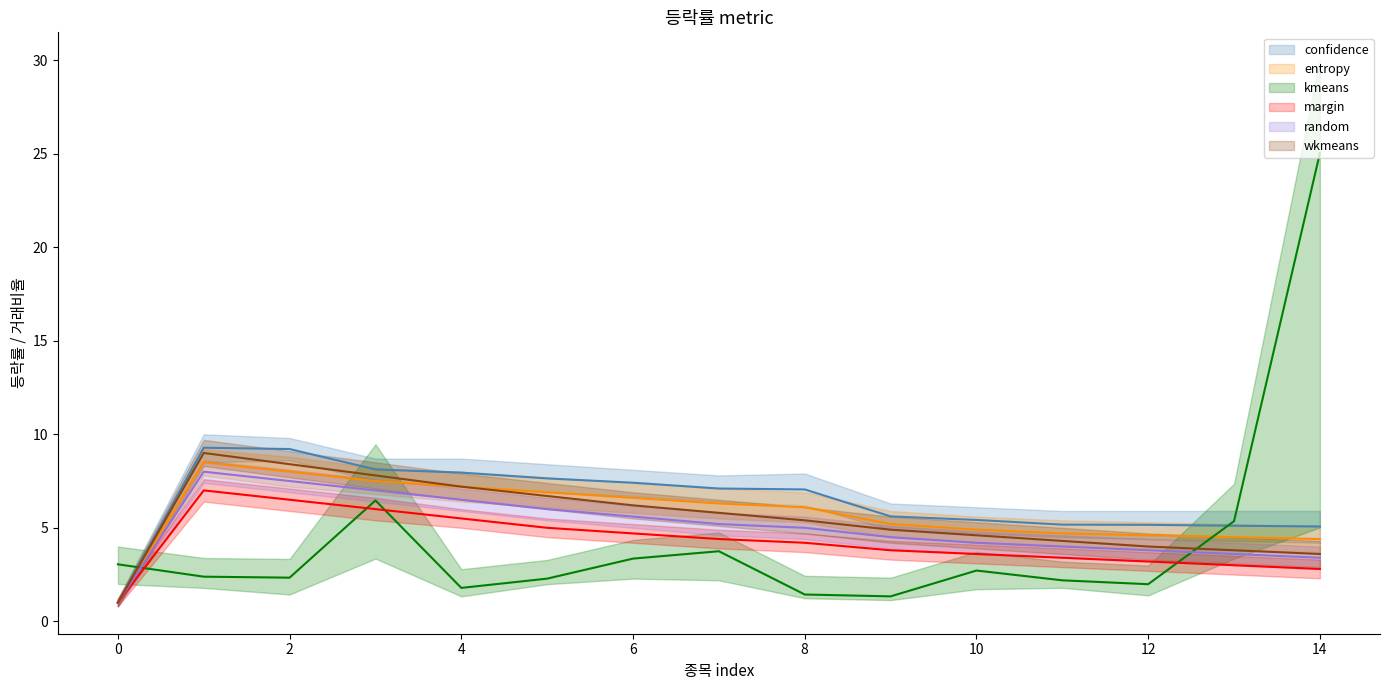

Reading left to right, extract all data points from this chart.

confidence: 1.0	9.3	9.2	8.1	8.0	7.6	7.4	7.1	7.0	5.6	5.4	5.2	5.2	5.1	5.1
entropy: 1.0	8.5	8.0	7.5	7.2	6.9	6.6	6.3	6.1	5.2	4.9	4.7	4.6	4.5	4.4
kmeans: 3.0	2.4	2.3	6.5	1.8	2.3	3.4	3.7	1.4	1.3	2.7	2.2	2.0	5.4	25.0
margin: 1.0	7.0	6.5	6.0	5.5	5.0	4.7	4.4	4.2	3.8	3.6	3.4	3.2	3.0	2.8
random: 1.0	8.0	7.5	7.0	6.5	6.0	5.6	5.2	5.0	4.5	4.2	4.0	3.8	3.6	3.4
wkmeans: 1.0	9.0	8.4	7.8	7.2	6.7	6.2	5.8	5.4	4.9	4.6	4.3	4.0	3.8	3.6